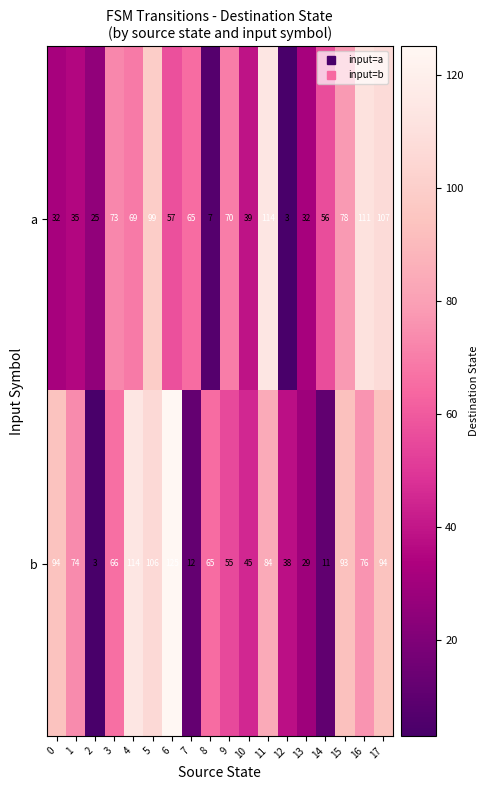

At which label is b closest to 64?

8